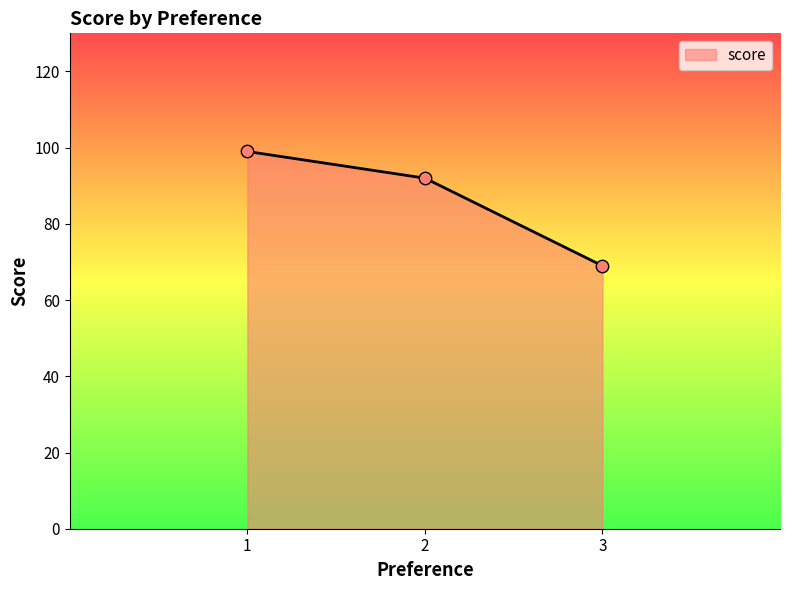

What is the change in value from 2 to 3?

-23